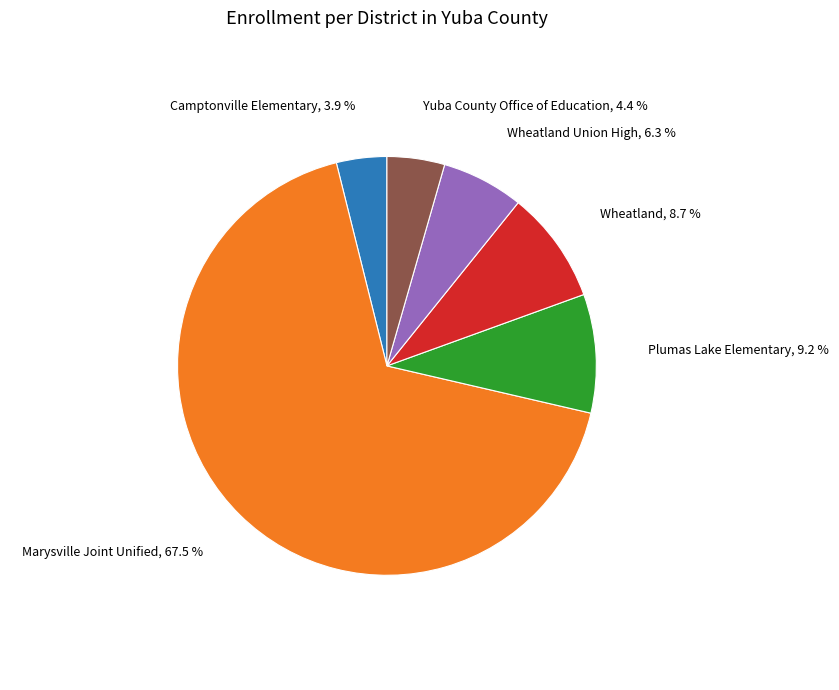

Is there any slice that represents more than half of the pie?

Yes